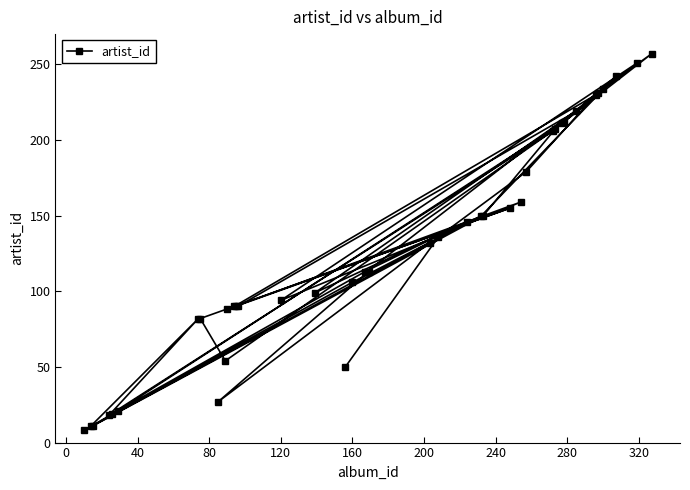

What is the difference between the second highest and minimum values?

243